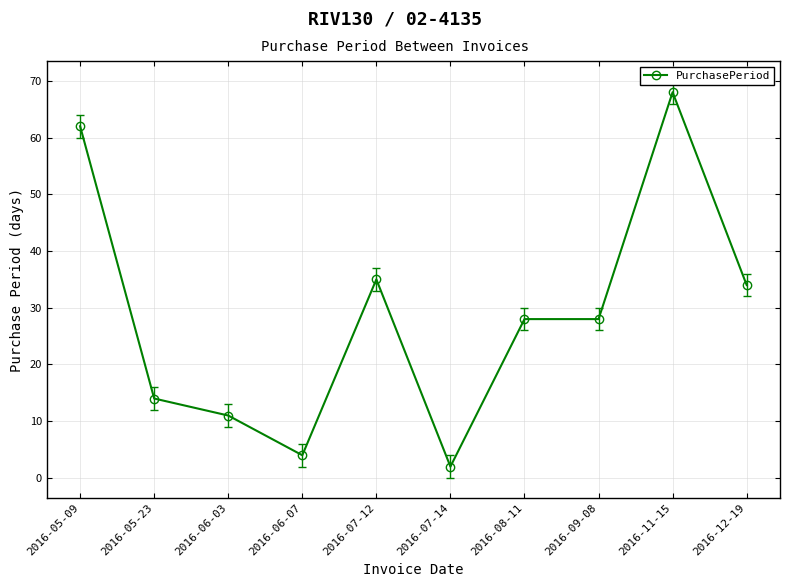

Where is the first local maximum?

2016-07-12